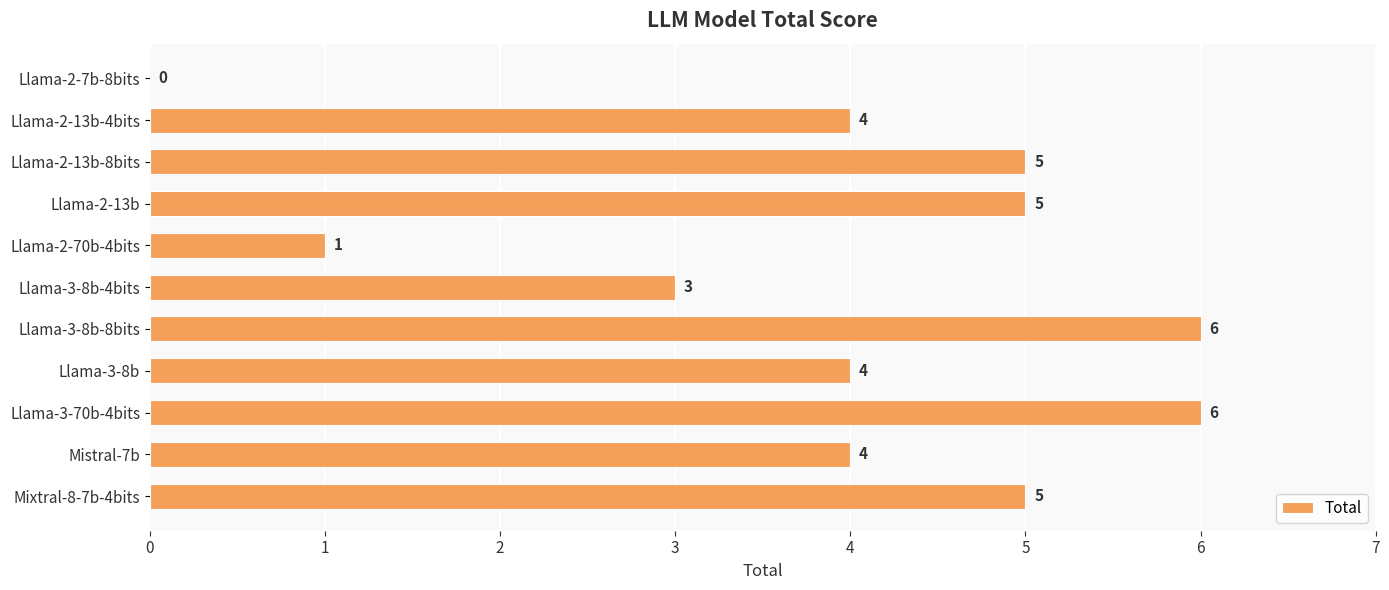

How many values are between 3 and 5?

7